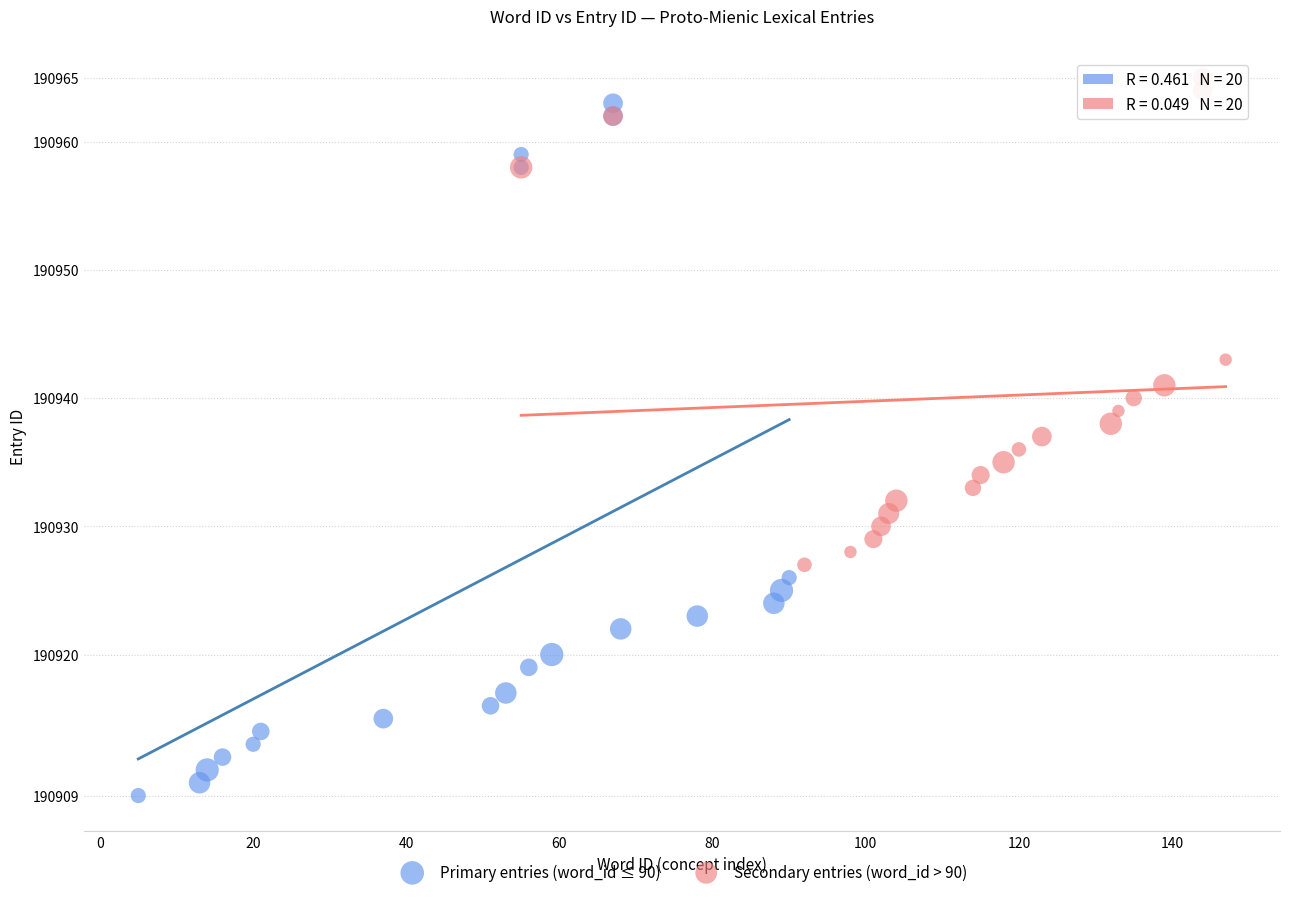

Which series has the widest spread of Y values?

Primary entries (word_id ≤ 90)